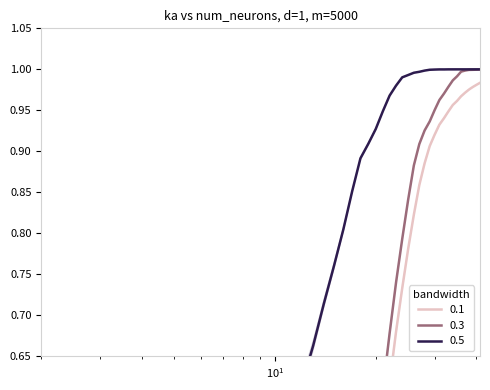

Reading right to left, extract all data points from this chart.

0.1: 1.0	1.0	1.0	1.0	1.0	1.0	1.0	1.0	0.9	0.9	0.9	0.9	0.9	0.9	0.9	0.8	0.8	0.7	0.7	0.6	0.5	0.5	0.4	0.3	0.3	0.2	0.1	0.1	0.1	0.1	0.0	0.0	0.0	0.0	0.0	0.0	0.0	0.0	0.0	0.0
0.3: 1.0	1.0	1.0	1.0	1.0	1.0	1.0	1.0	1.0	1.0	1.0	1.0	0.9	0.9	0.9	0.9	0.8	0.8	0.7	0.7	0.6	0.5	0.4	0.4	0.3	0.2	0.2	0.1	0.1	0.1	0.1	0.1	0.0	0.0	0.0	0.0	0.0	0.0	0.0	0.0
0.5: 1.0	1.0	1.0	1.0	1.0	1.0	1.0	1.0	1.0	1.0	1.0	1.0	1.0	1.0	1.0	1.0	1.0	1.0	1.0	1.0	0.9	0.9	0.9	0.9	0.9	0.8	0.8	0.7	0.7	0.6	0.6	0.5	0.5	0.4	0.3	0.3	0.2	0.2	0.2	0.1